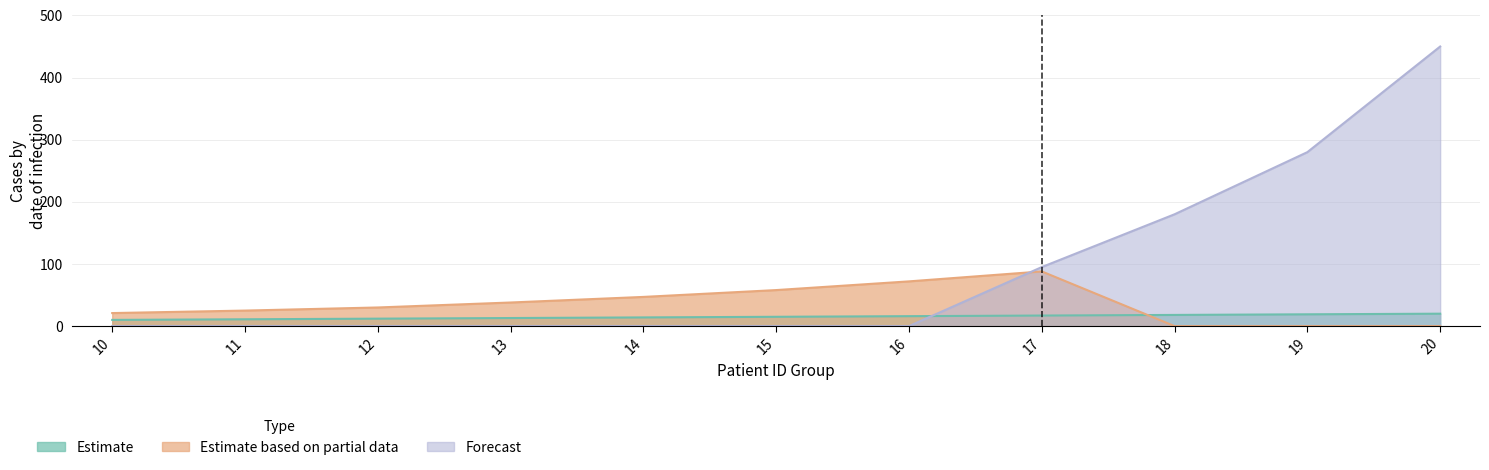

Reading left to right, what are all the values shown in this chart?

Estimate: 10	11	12	13	14	15	16	17	18	19	20
Estimate based on partial data: 21	25	30	38	47	58	72	88	0	0	0
Forecast: 0	0	0	0	0	0	0	95	180	280	450